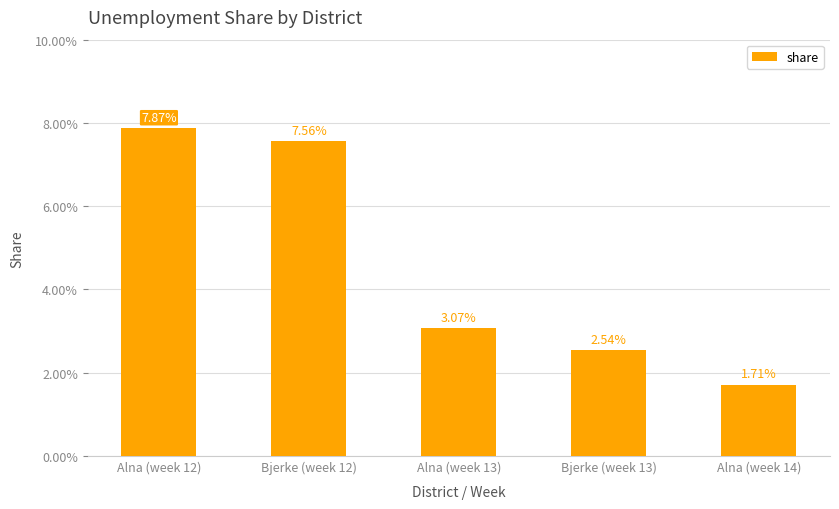

True or false: the data shows 0.0 at Bjerke (week 13).

False